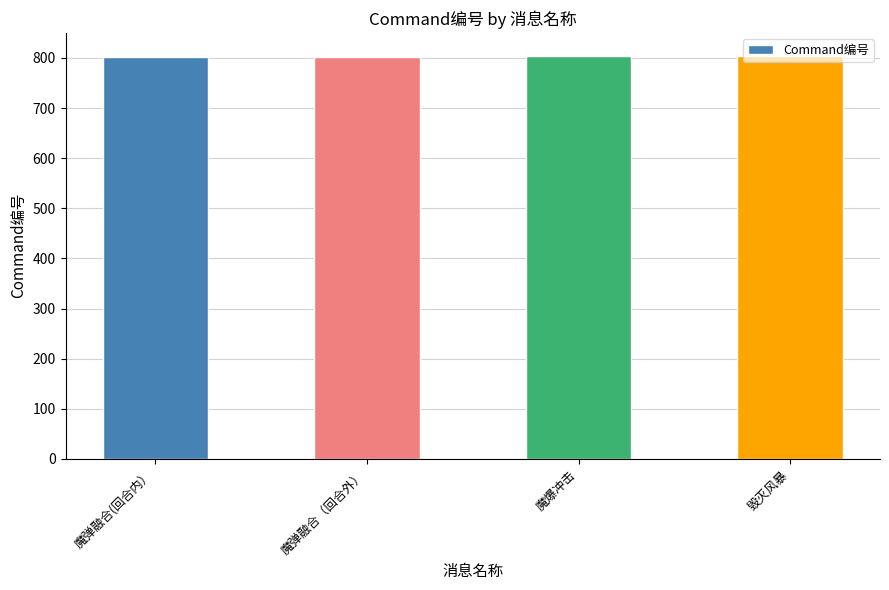

What is the minimum value shown in the chart?

801